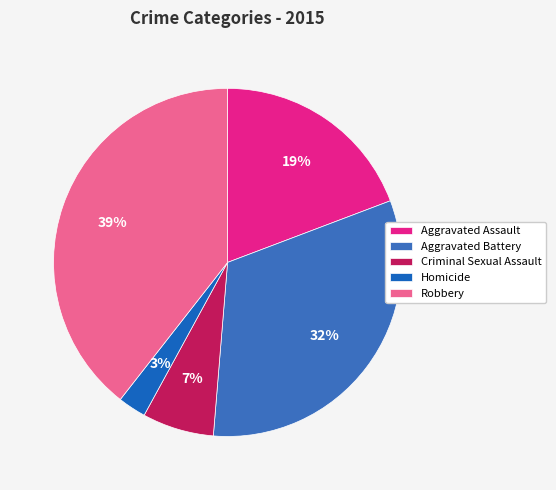

Count the number of slices in the pie.

5